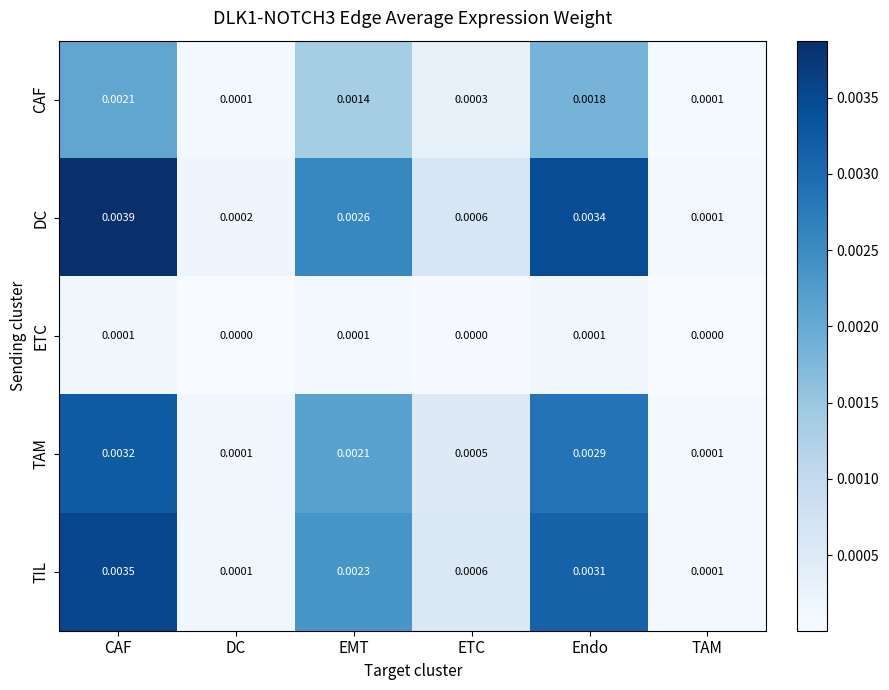

Which category has the lowest value in the DC series?

TAM